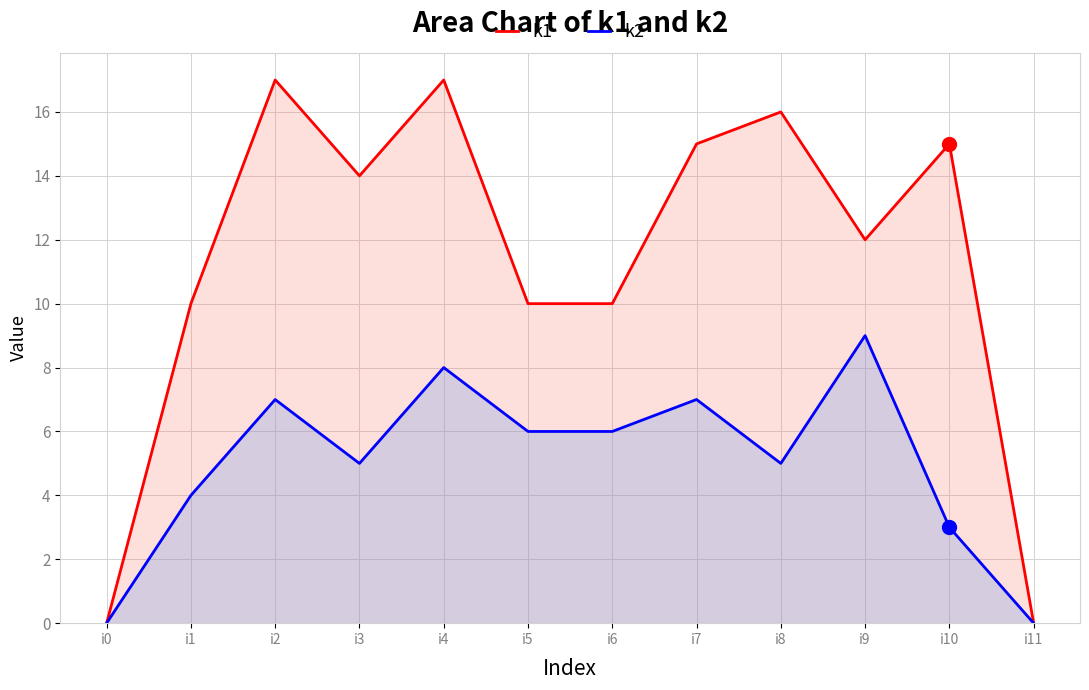

At how many categories does at least one series exceed 15?

3